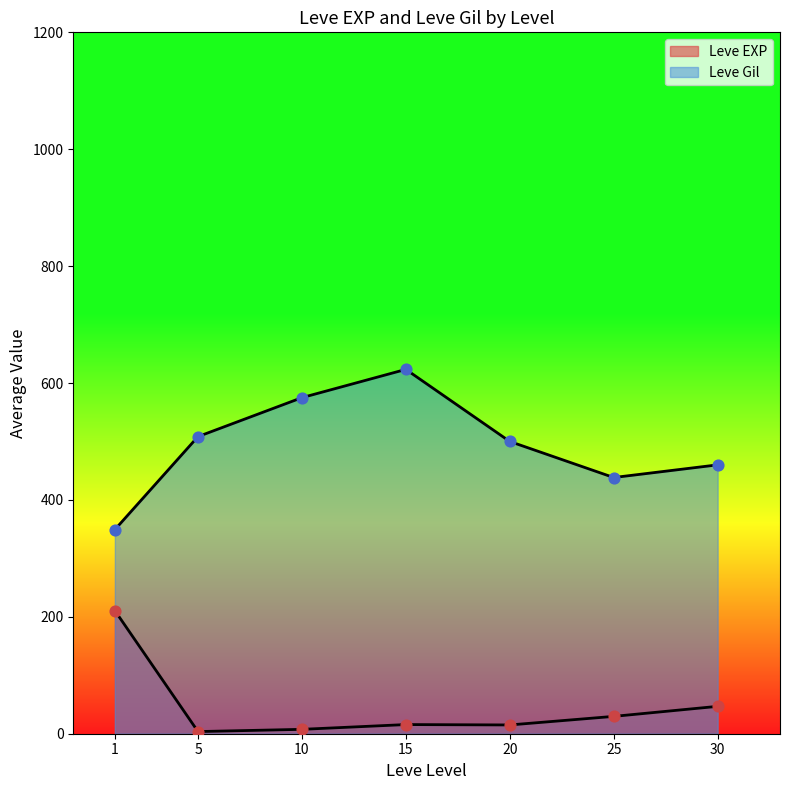

Which series has the largest total across all categories?

Leve Gil